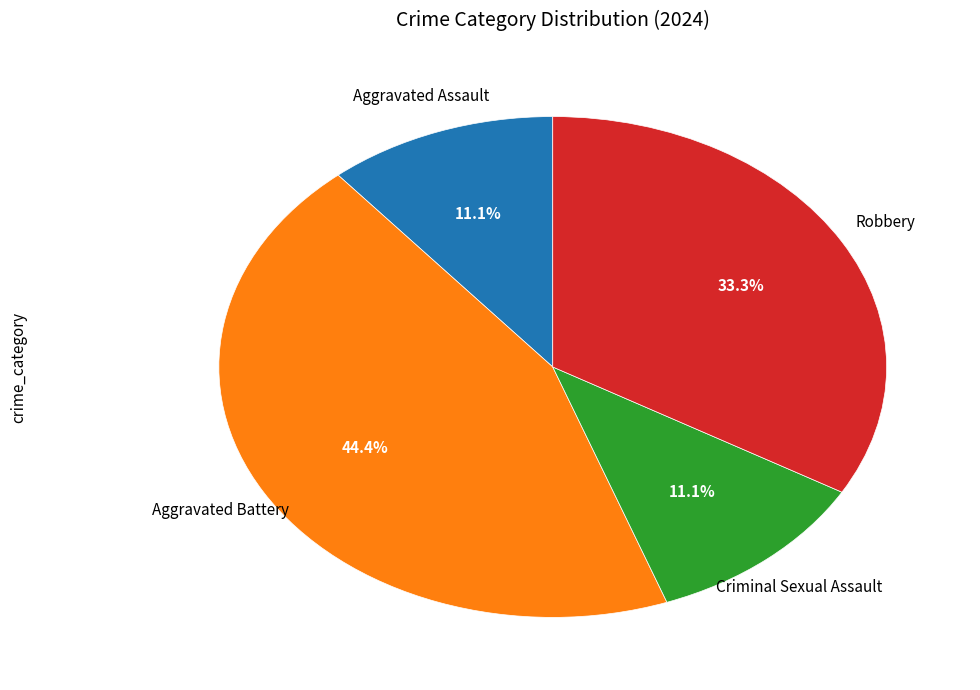

The Aggravated Assault slice represents 11% of the pie. True or false?

True